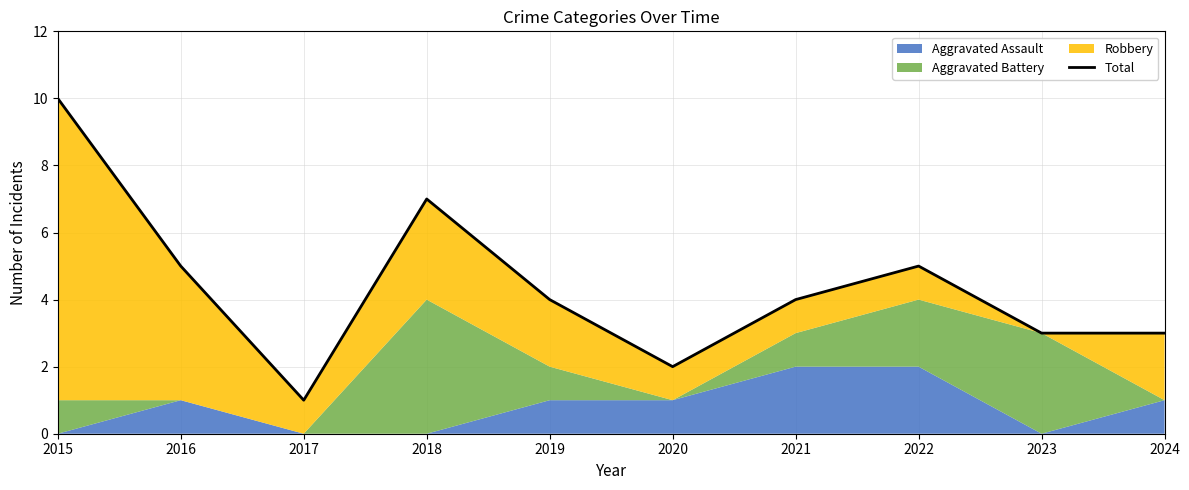

The chart shows a value of 1 at 2017. True or false?

True